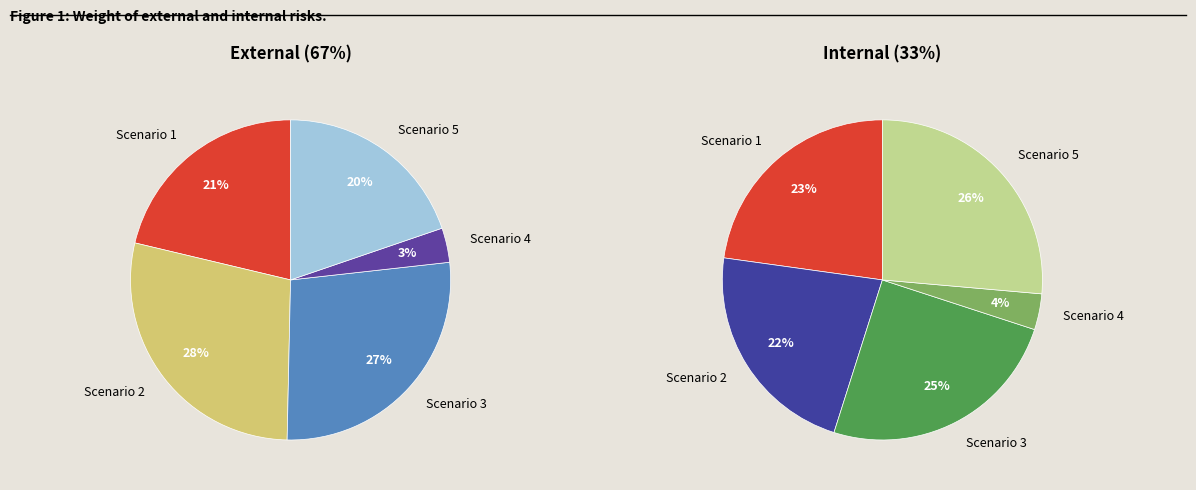

What is the ratio of the value at Scenario 2 to the value at Scenario 3?

1.0